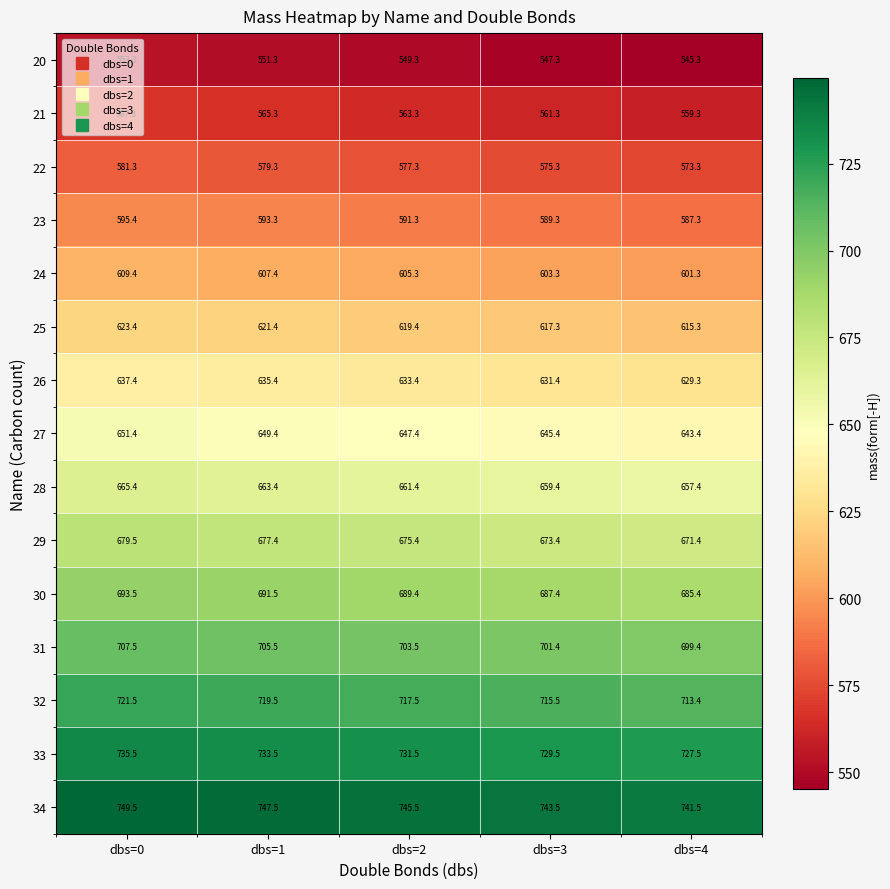

Which series has the largest total across all categories?

34